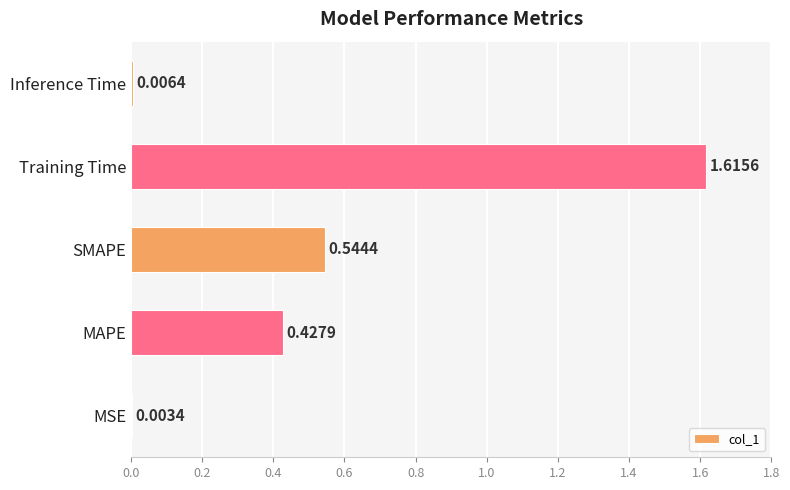

Between MSE and Training Time, which is larger?

Training Time